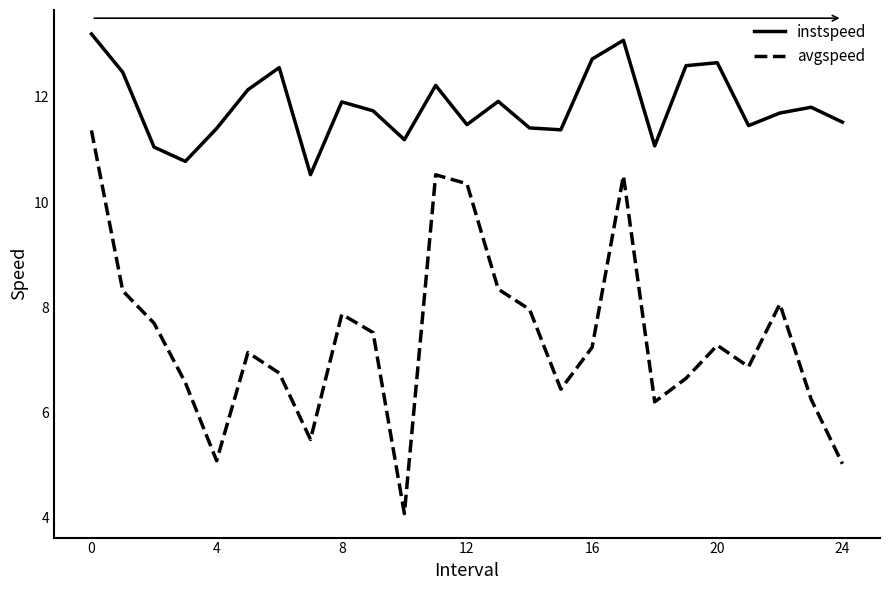

True or false: instspeed and avgspeed intersect in this chart.

False